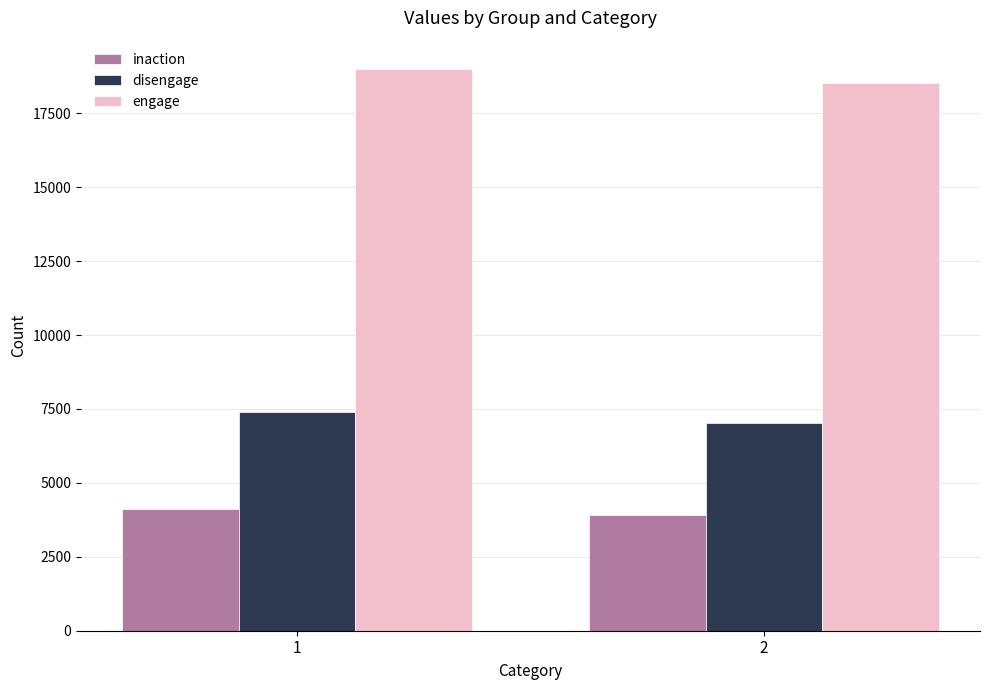

At which category is the sum across all series the highest?

1